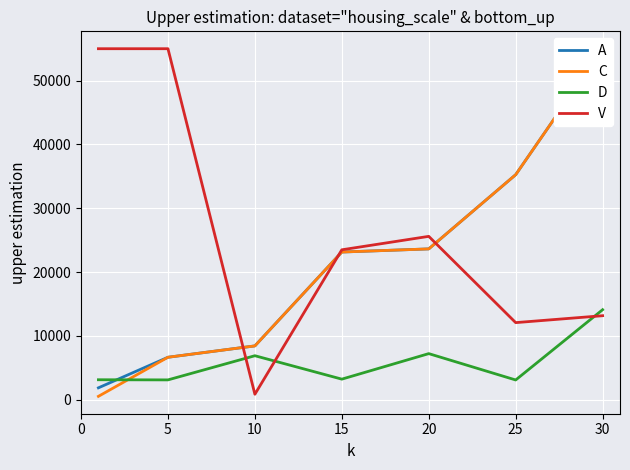

Which series has the largest total across all categories?

V